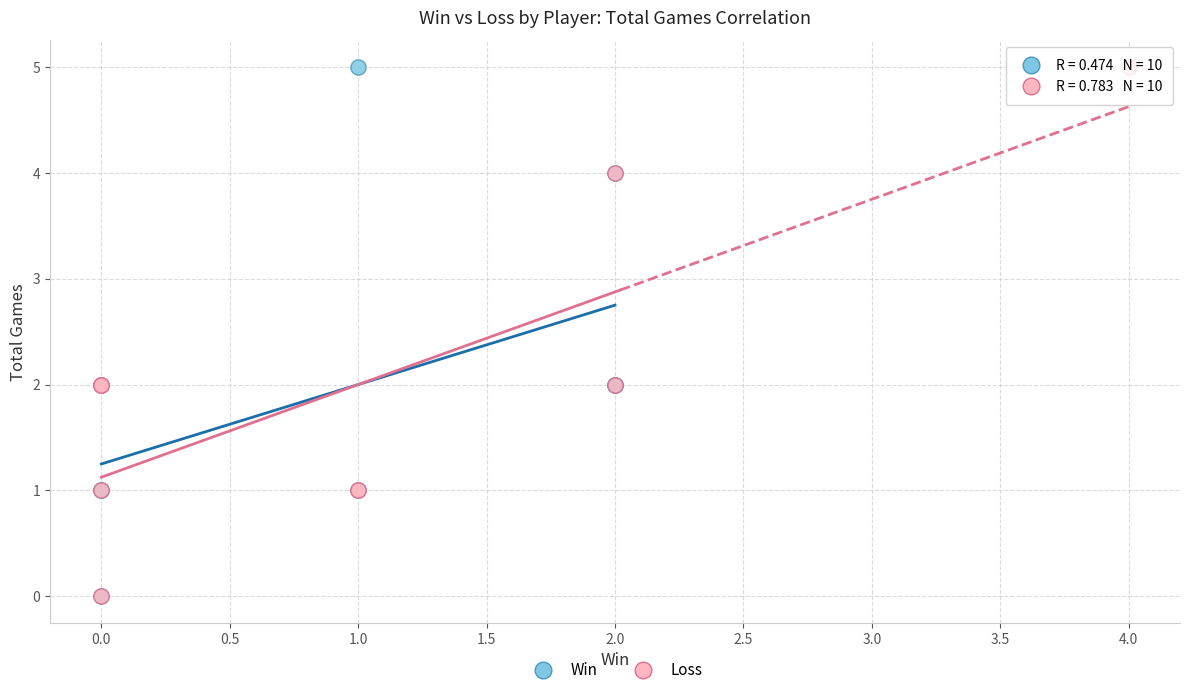

What are all the series names shown in the legend?

Win, Loss